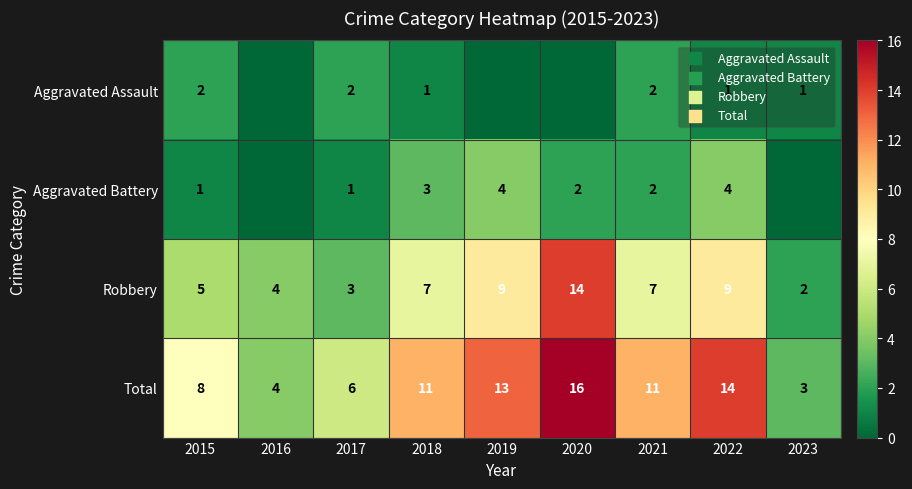

What is the sum of the Aggravated Battery values at 2022 and 2017?

5